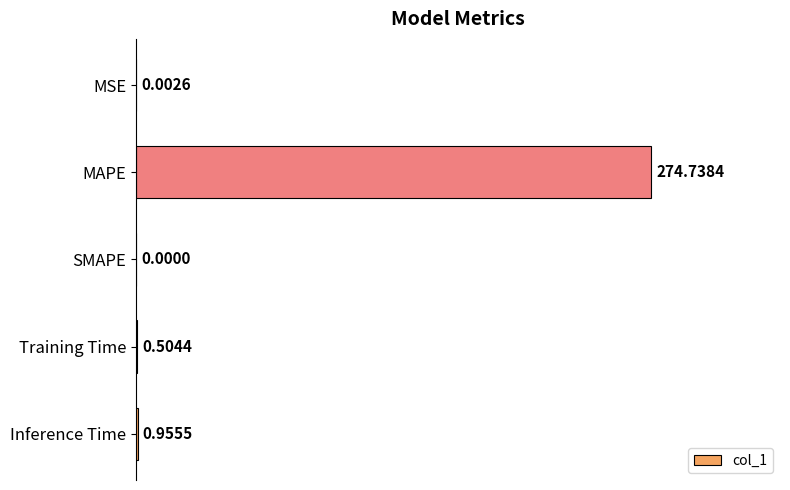

What is the change in value from MAPE to SMAPE?

-274.7